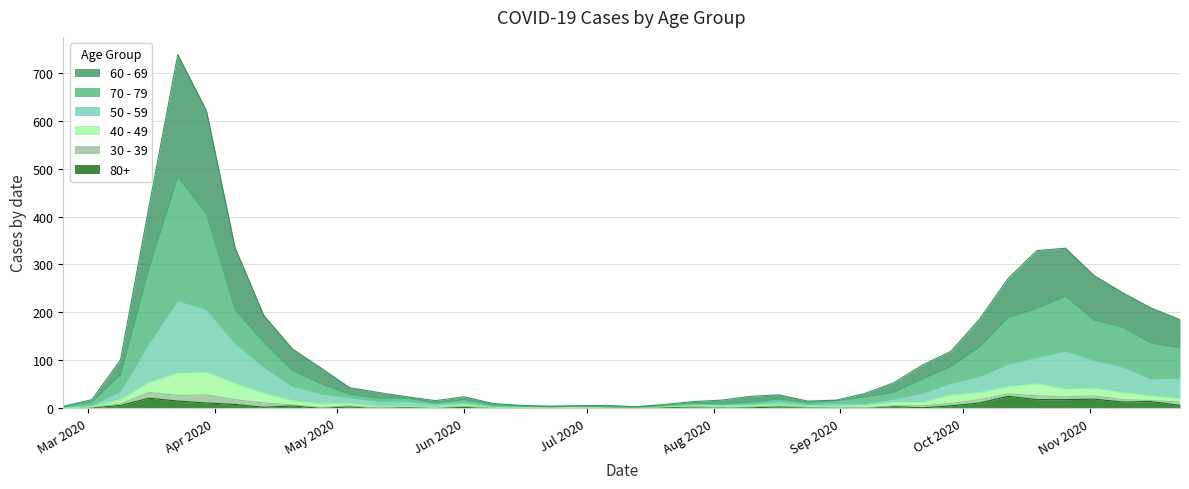

True or false: 70 - 79 and 60 - 69 cross at least once.

False